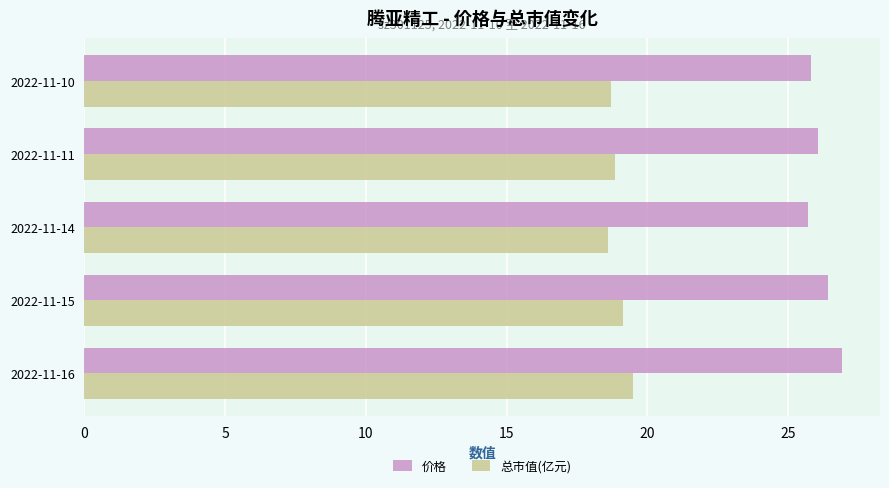

What is the average value of the 总市值(亿元) series?

19.0